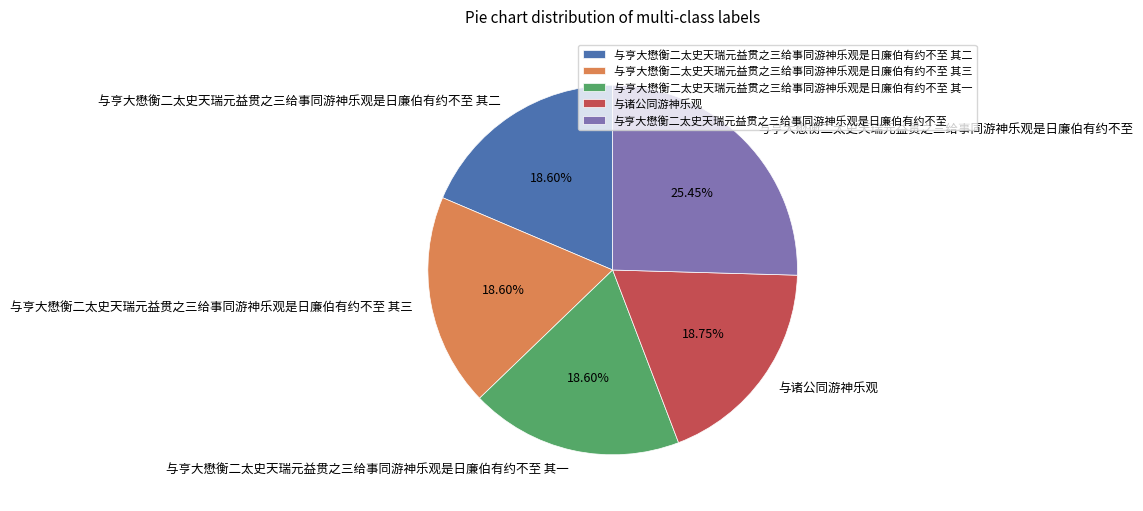

What is the largest slice in the pie chart?

与亨大懋衡二太史天瑞元益贯之三给事同游神乐观是日廉伯有约不至